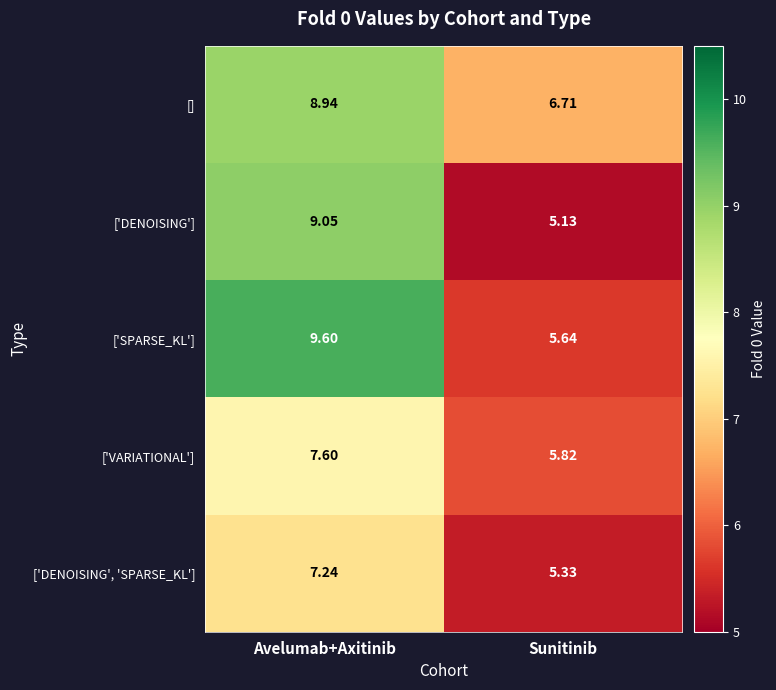

Which label corresponds to the largest value in the chart?

Avelumab+Axitinib